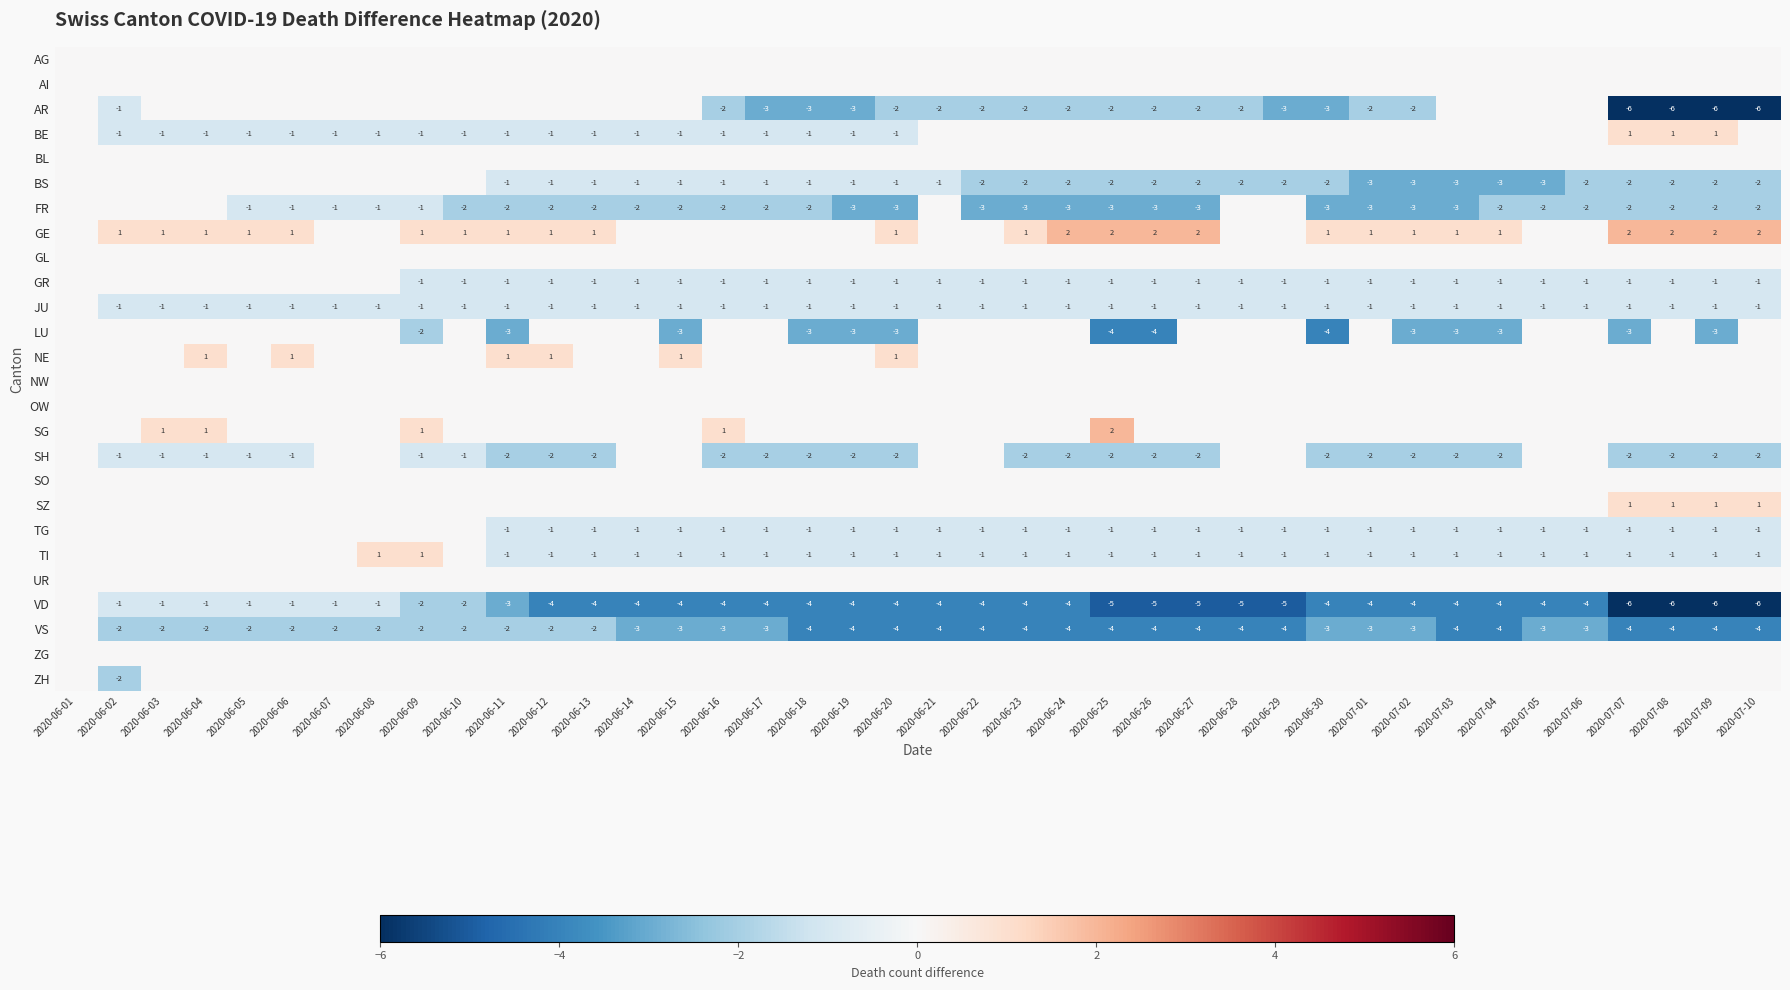

What is the sum of the VS values at 2020-06-03 and 2020-06-16?

-5